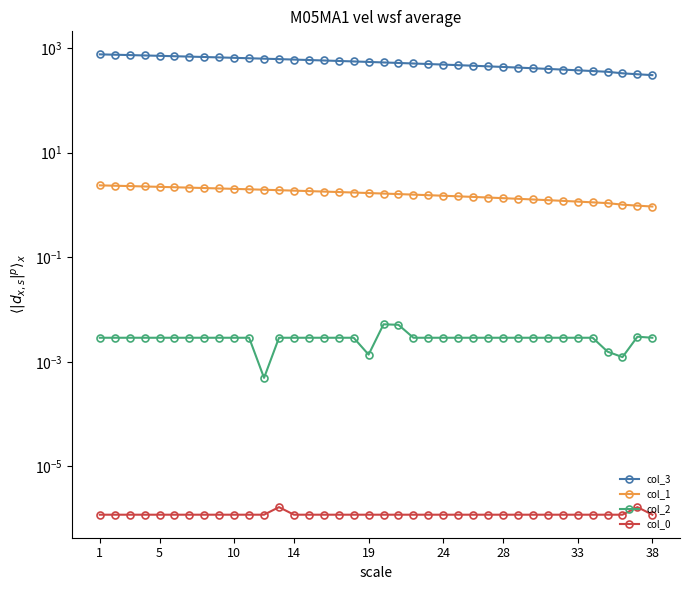

The col_3 series shows 363.2 at 33. True or false?

True